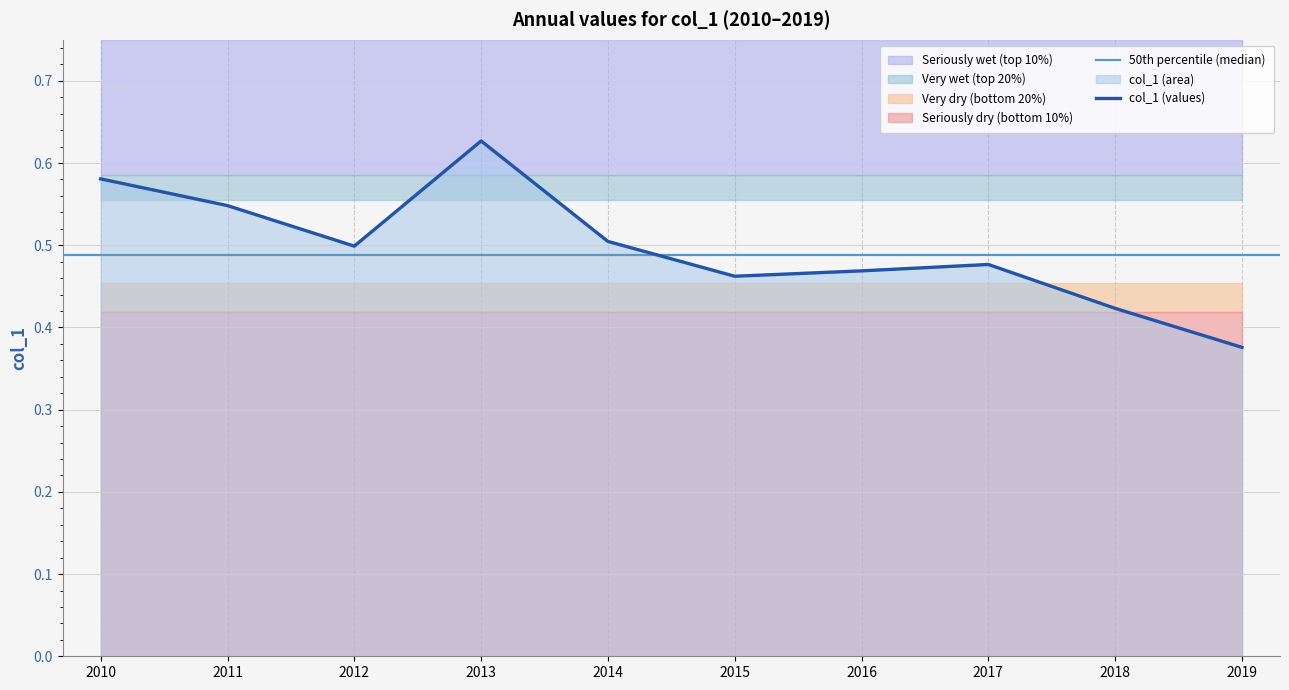

The col_1 (values) series shows 0.2 at 2019. True or false?

False